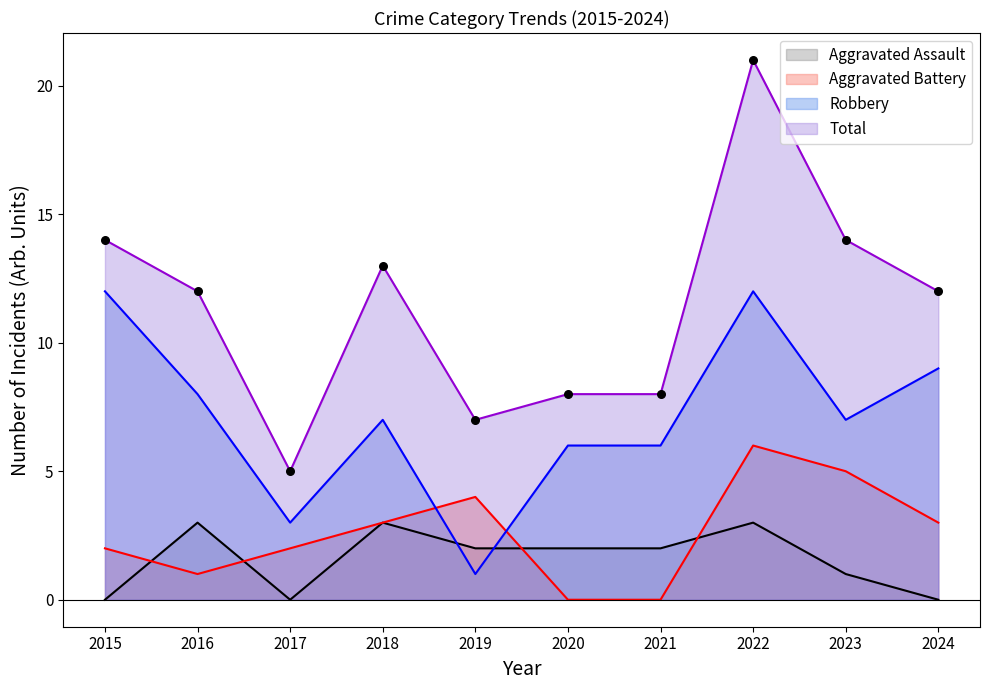

Which series contains the lowest Y value?

Aggravated Assault